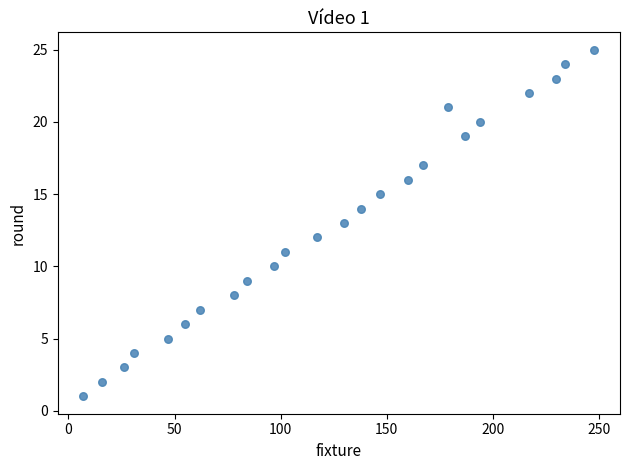

What is the range of X values (max minus min)?

241